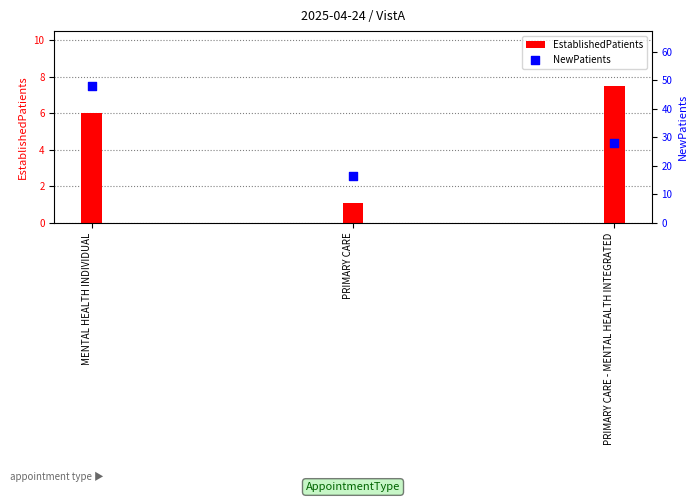

Is the value of EstablishedPatients at PRIMARY CARE - MENTAL HEALTH INTEGRATED greater than the value of NewPatients at MENTAL HEALTH INDIVIDUAL?

No